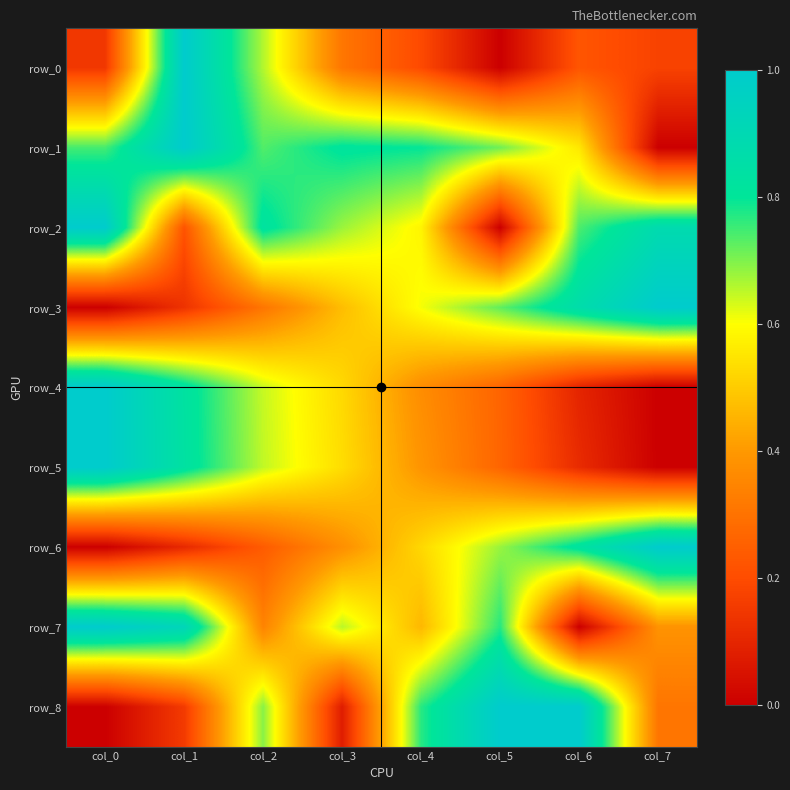

What is the sum of the row_6 values at col_0 and col_3?

0.4